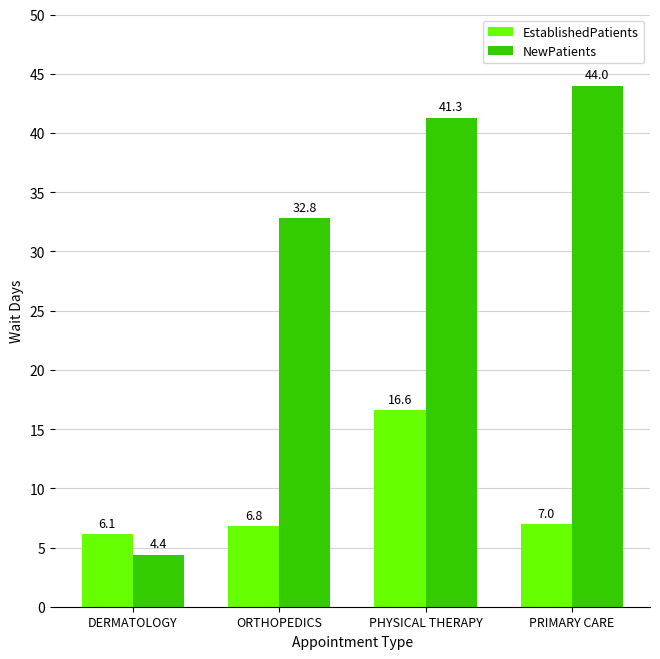

Reading right to left, transcribe all the data shown in this chart.

EstablishedPatients: 7.0	16.6	6.8	6.1
NewPatients: 44.0	41.3	32.8	4.4